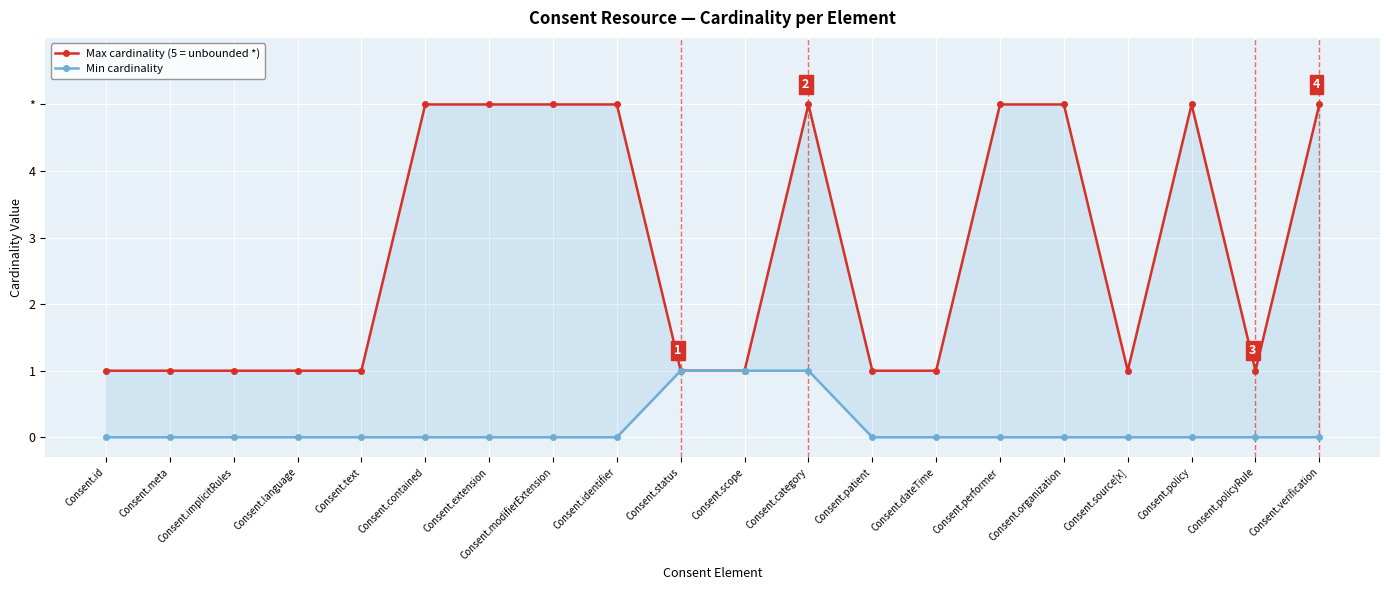

True or false: Max cardinality (5 = unbounded *) has a value of 1 at Consent.text.

True